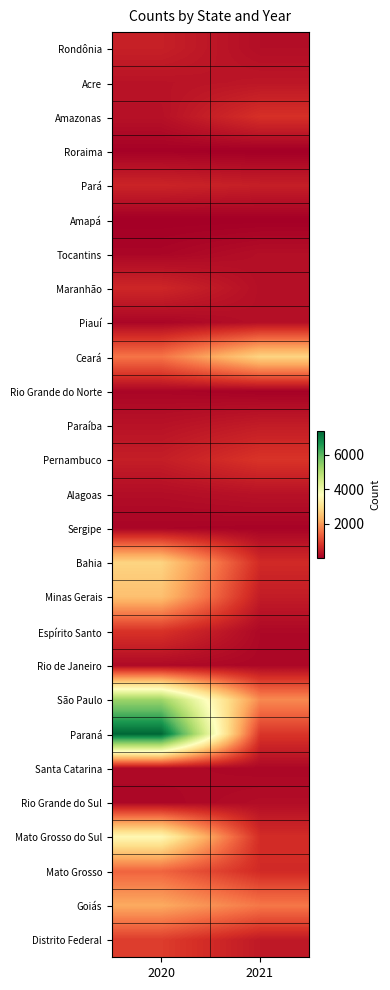

What is the spread (max minus min) of values at 2021?

2773